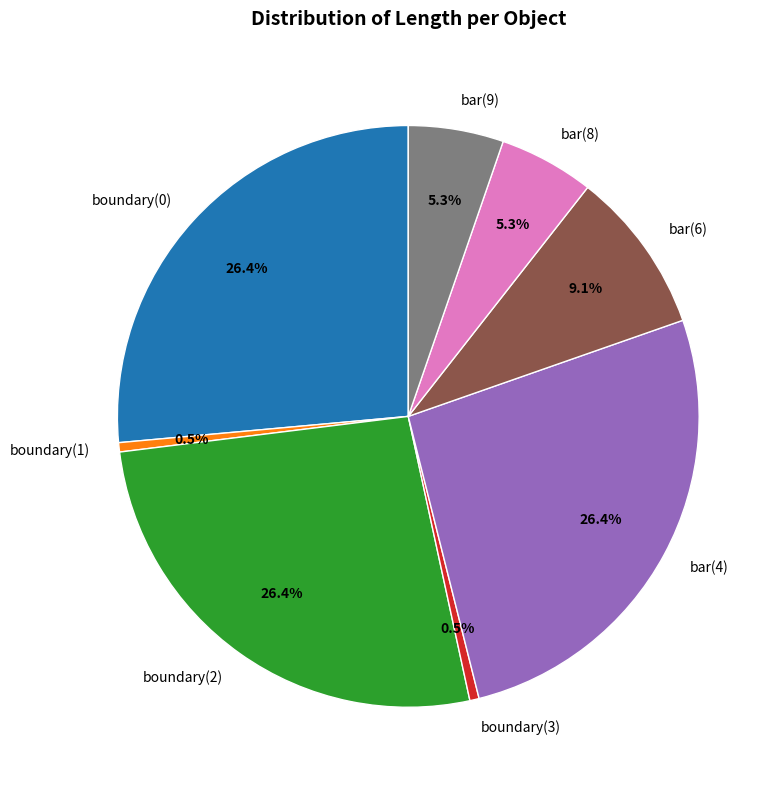

What percentage do bar(8) and boundary(3) together represent?

5.8%